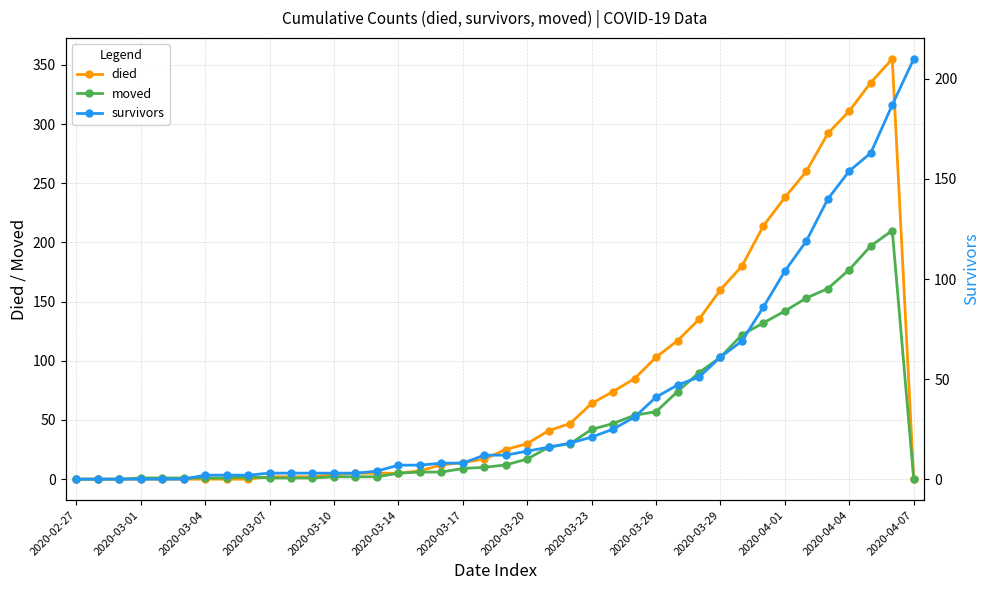

Reading left to right, transcribe all the data shown in this chart.

died: 0	0	0	0	0	0	0	0	0	2	2	2	4	5	5	5	7	12	14	17	25	30	41	47	64	74	85	103	117	135	160	180	214	238	260	292	311	335	355	0
moved: 0	0	0	1	1	1	1	1	2	1	1	1	2	2	2	5	6	6	9	10	12	17	27	30	42	47	54	57	74	90	103	122	132	142	153	161	177	197	210	0
survivors: 0	0	0	0	0	0	2	2	2	3	3	3	3	3	4	7	7	8	8	12	12	14	16	18	21	25	31	41	47	51	61	69	86	104	119	140	154	163	187	210